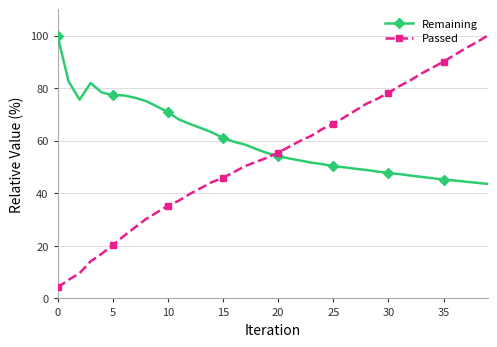

What is the highest value of the Passed series?

100.0